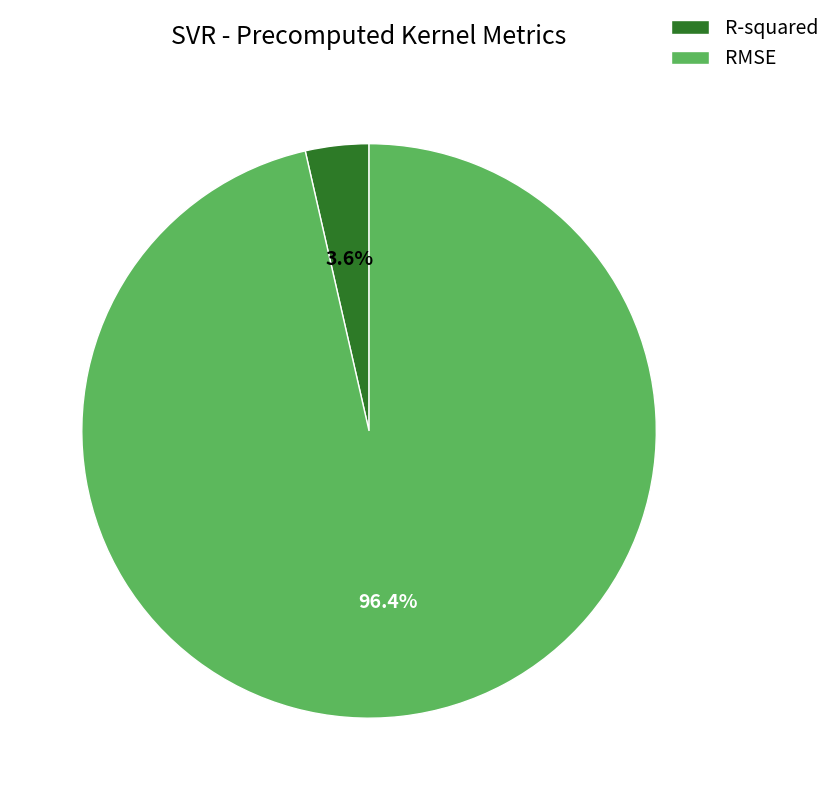

Rank the categories by value from highest to lowest.

RMSE, R-squared